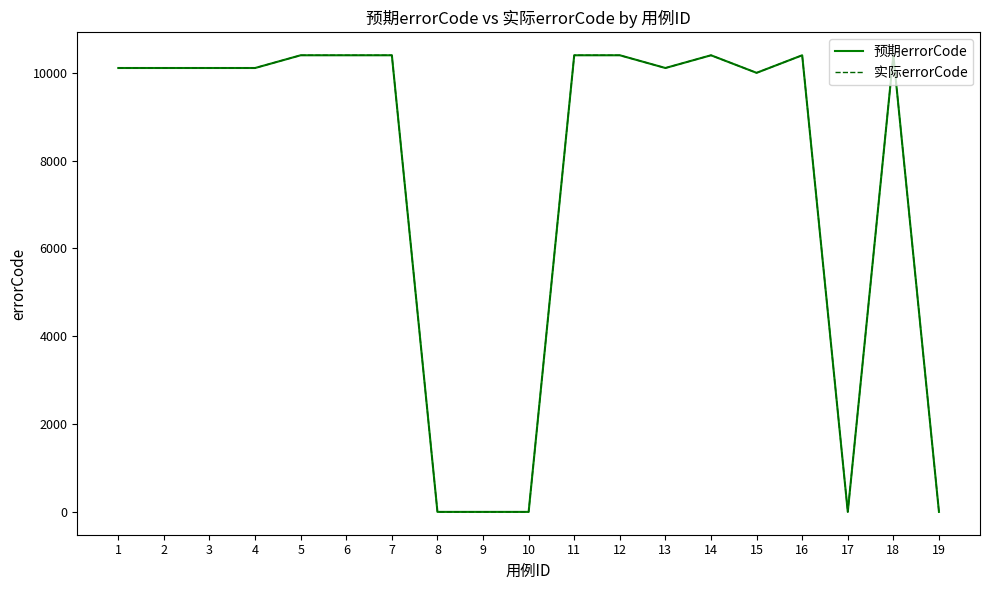

At which category is the sum across all series the highest?

5